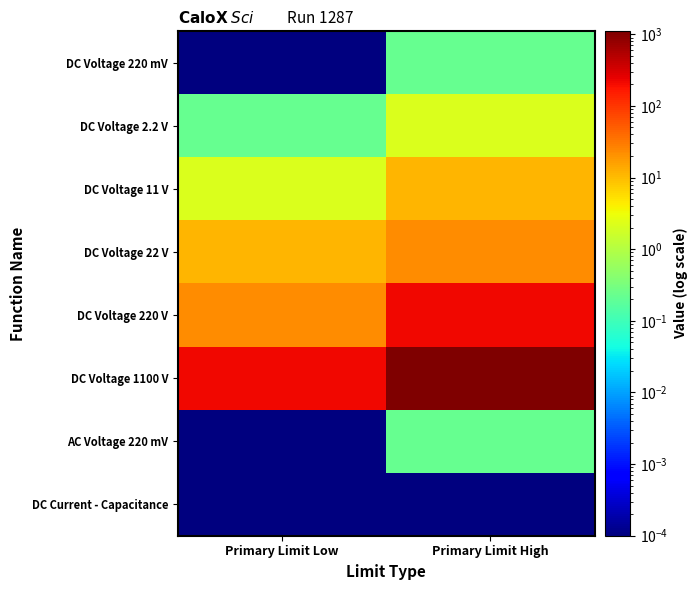

Which series has the largest total across all categories?

DC Voltage 1100 V